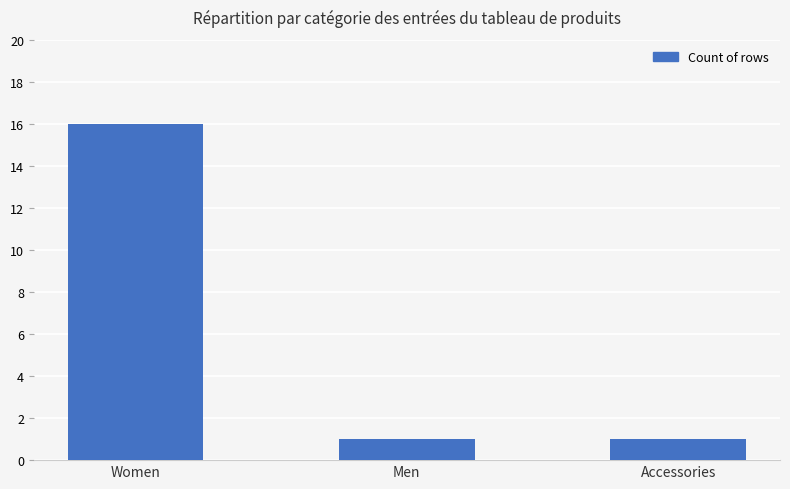

What is the minimum value shown in the chart?

1